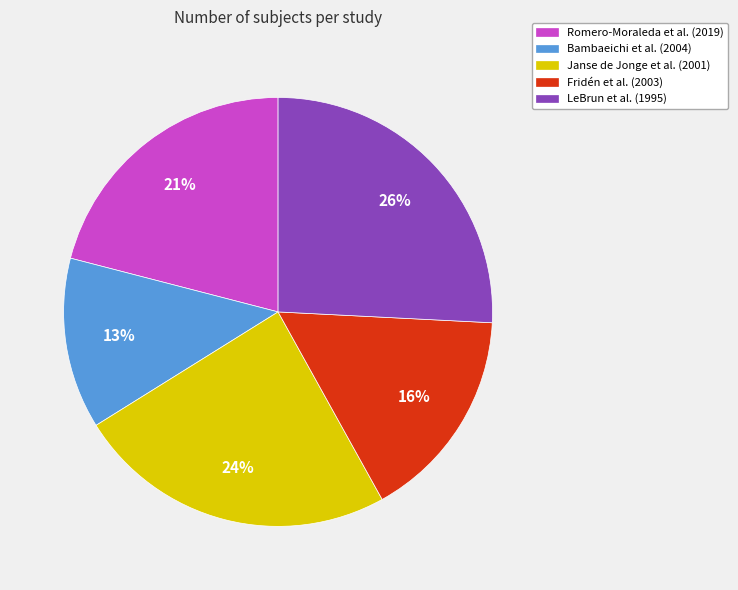

The Bambaeichi et al. (2004) slice represents 13% of the pie. True or false?

True